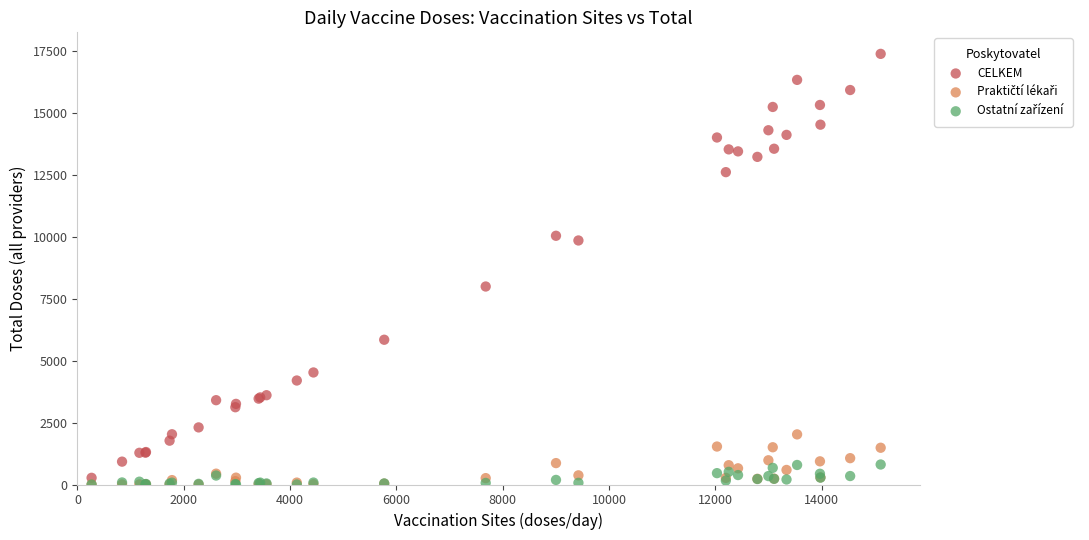

Across all series, what Y value is closest to 8700?

8000